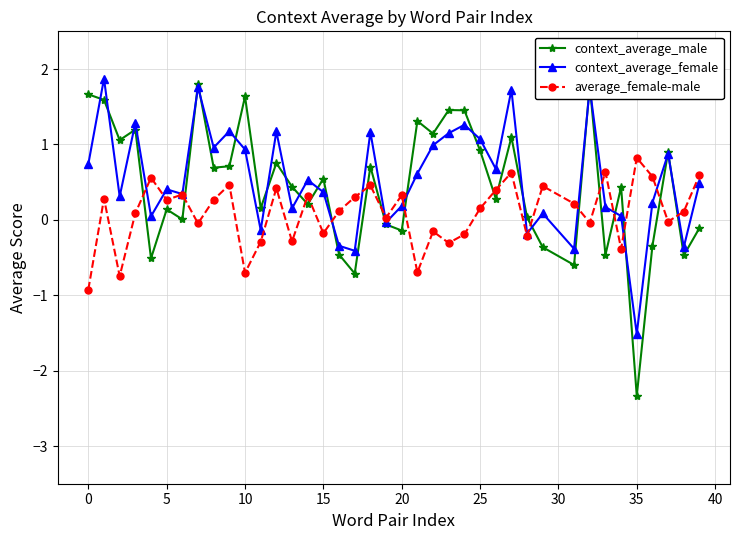

How many categories are shown in the chart?

39